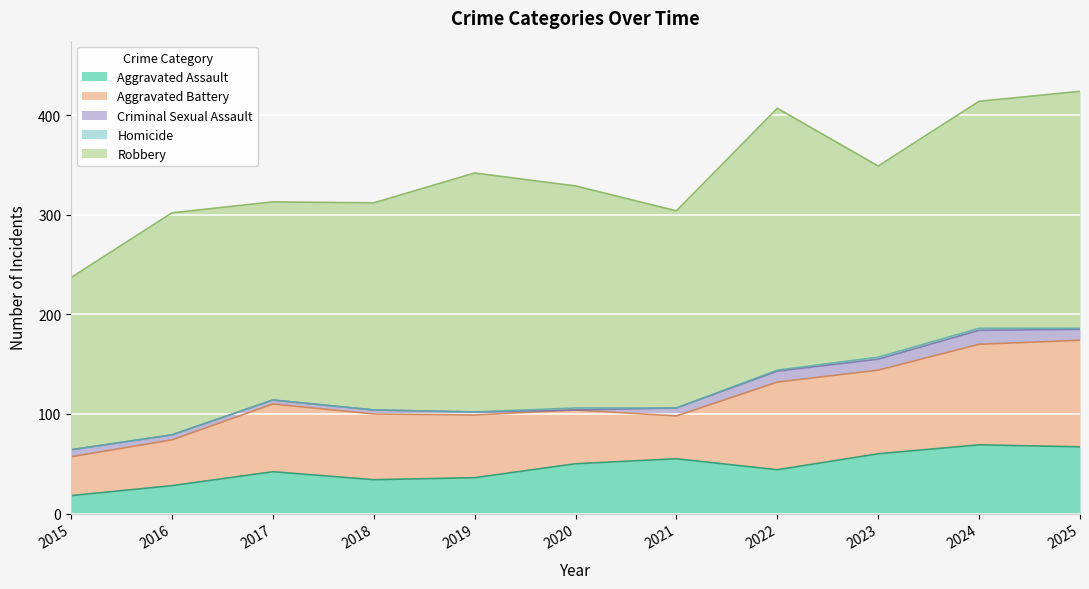

Which category has the lowest value across all series?

2020